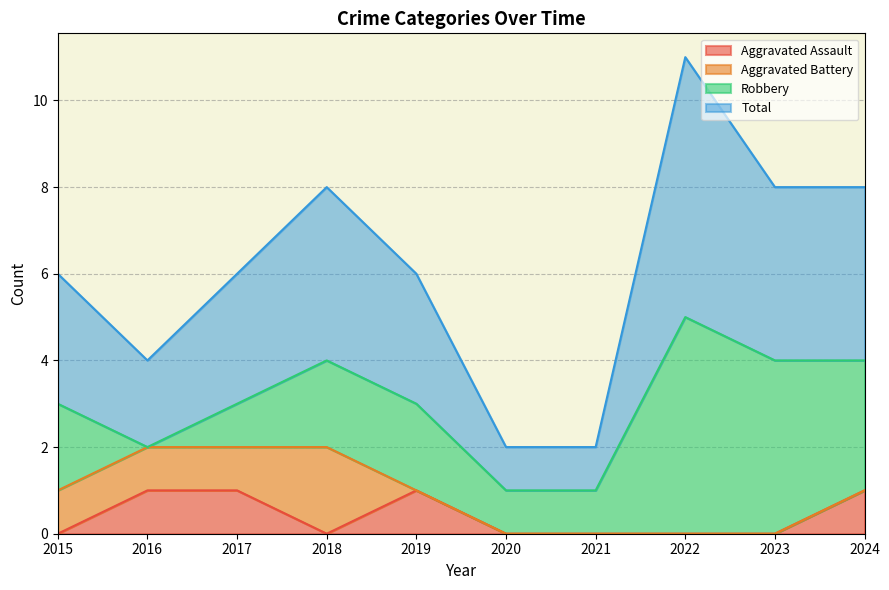

List the labels in order of Aggravated Assault value, smallest first.

2015, 2018, 2020, 2021, 2022, 2023, 2016, 2017, 2019, 2024